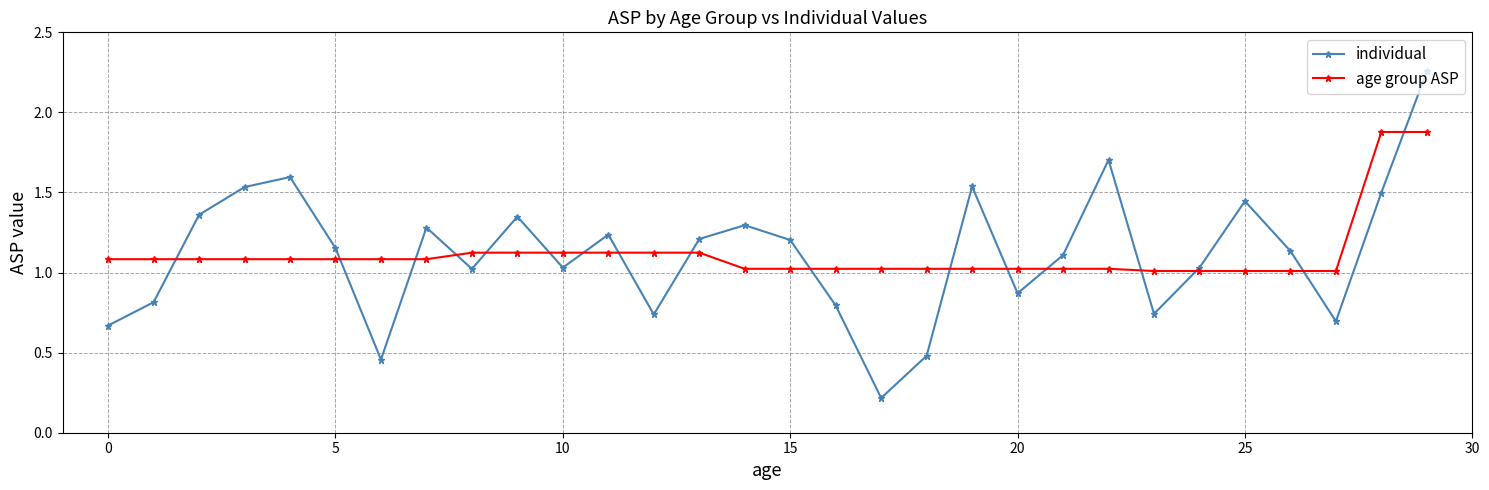

How many times do individual and age group ASP cross each other?

17